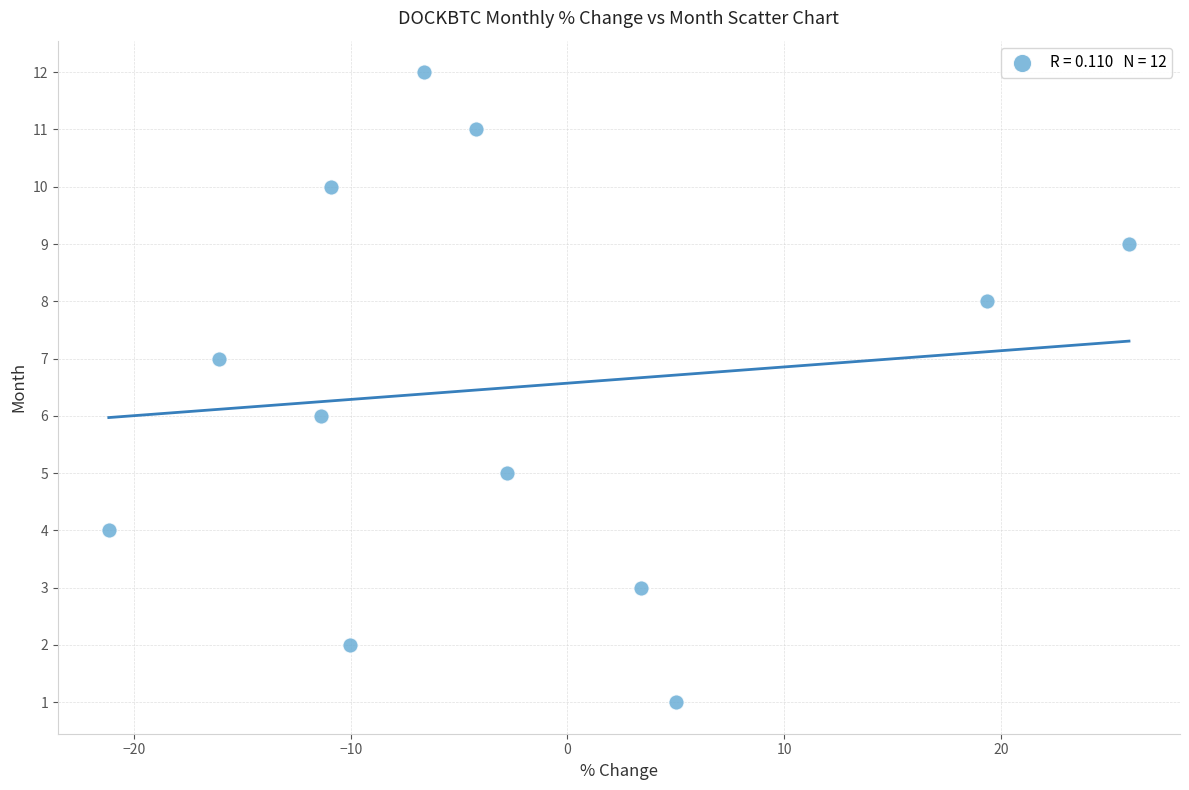

What is the range of Y values (max minus min)?

11